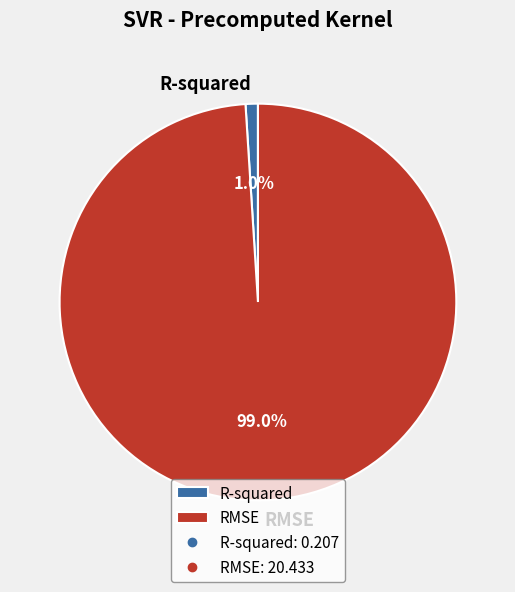

What percentage is the RMSE slice, to the nearest percent?

99%